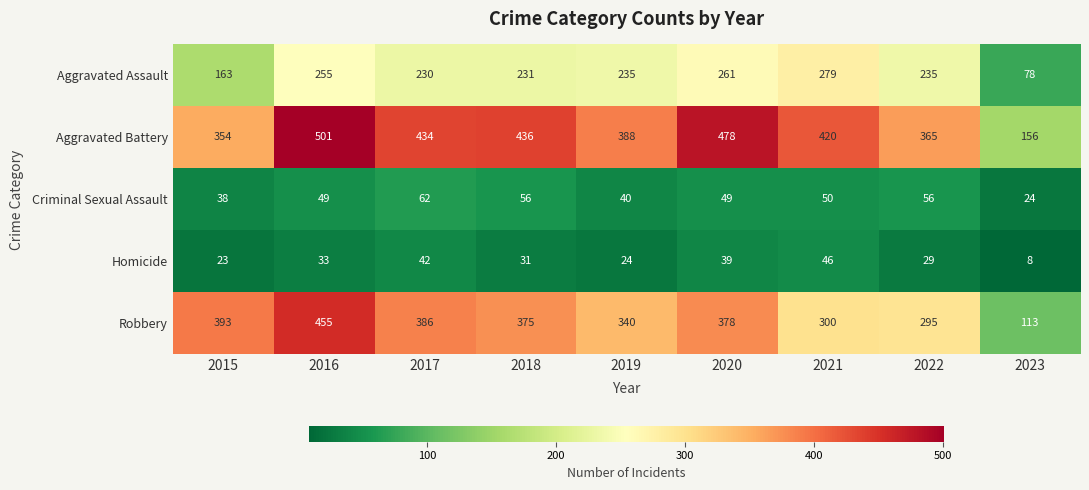

Rank the categories by Aggravated Battery value from highest to lowest.

2016, 2020, 2018, 2017, 2021, 2019, 2022, 2015, 2023